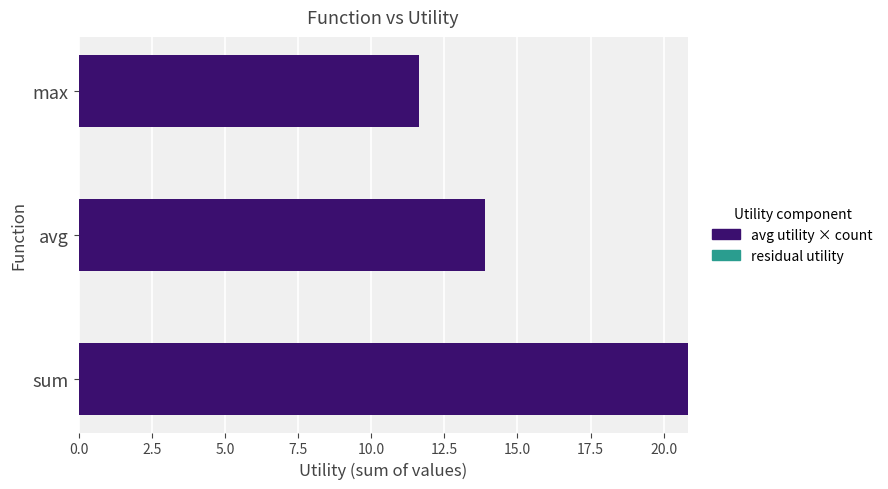

At which label is avg utility × count closest to 16?

avg